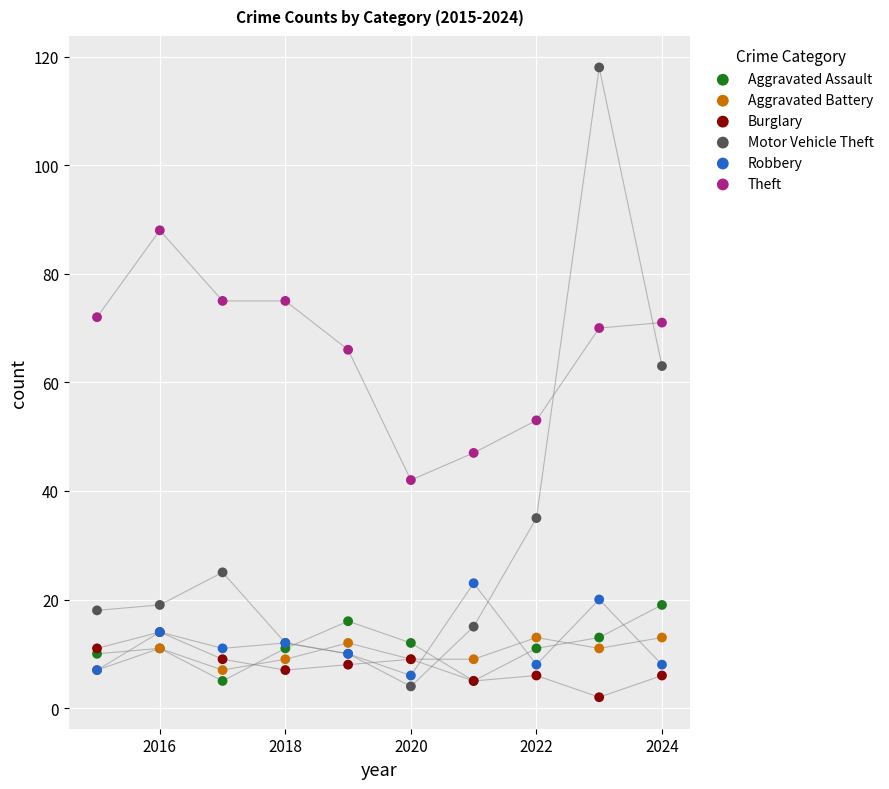

Across all series, what Y value is closest to 60?

63